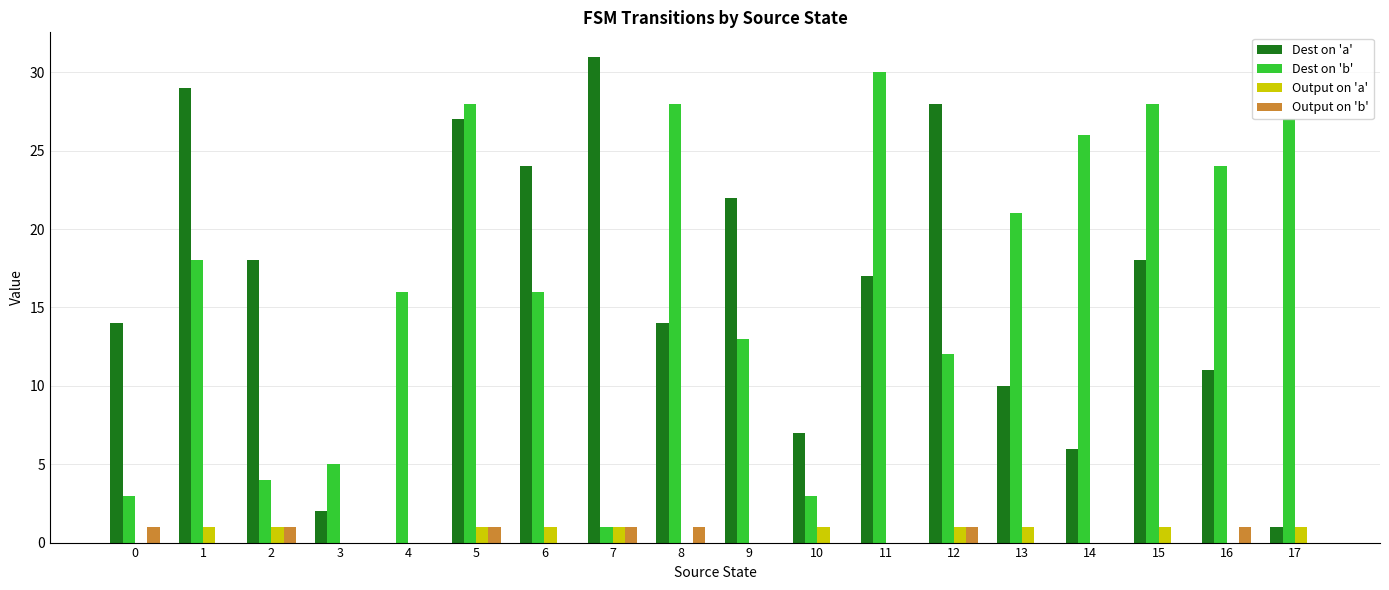

Is the value of Output on 'b' at 10 greater than the value of Dest on 'a' at 6?

No